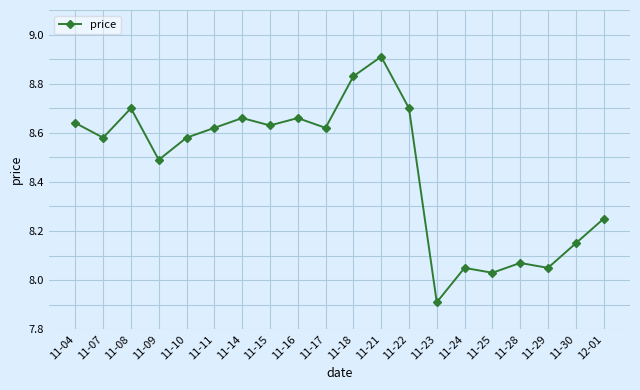

What is the minimum value shown in the chart?

7.9